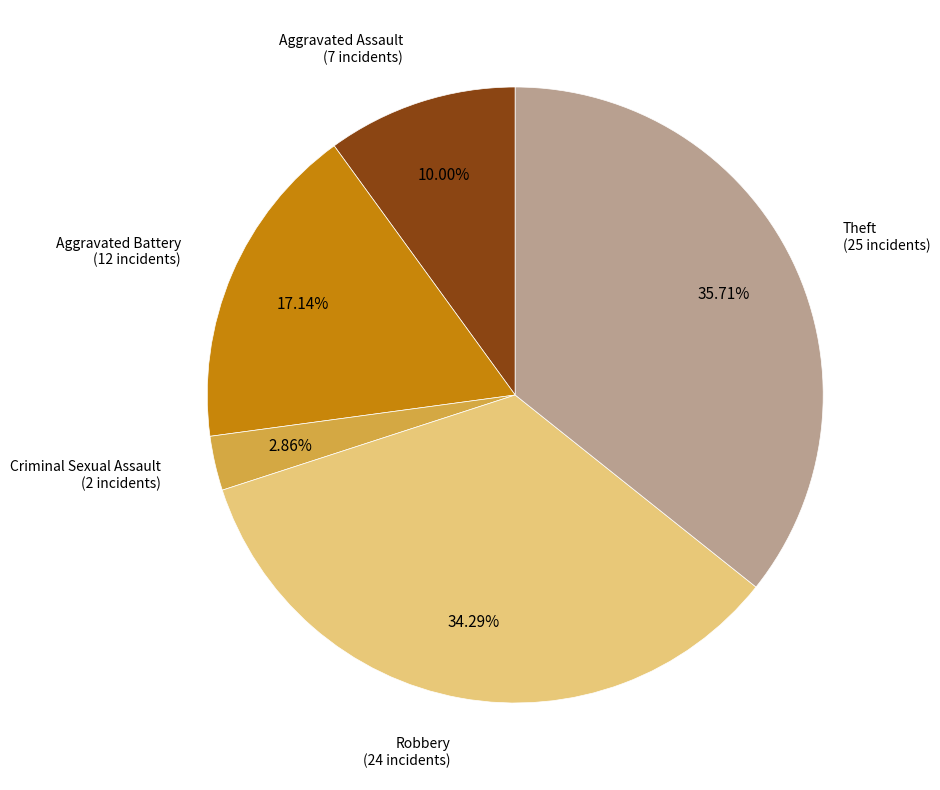

To the nearest percent, what is the difference between the largest and smallest slice percentages?

33%